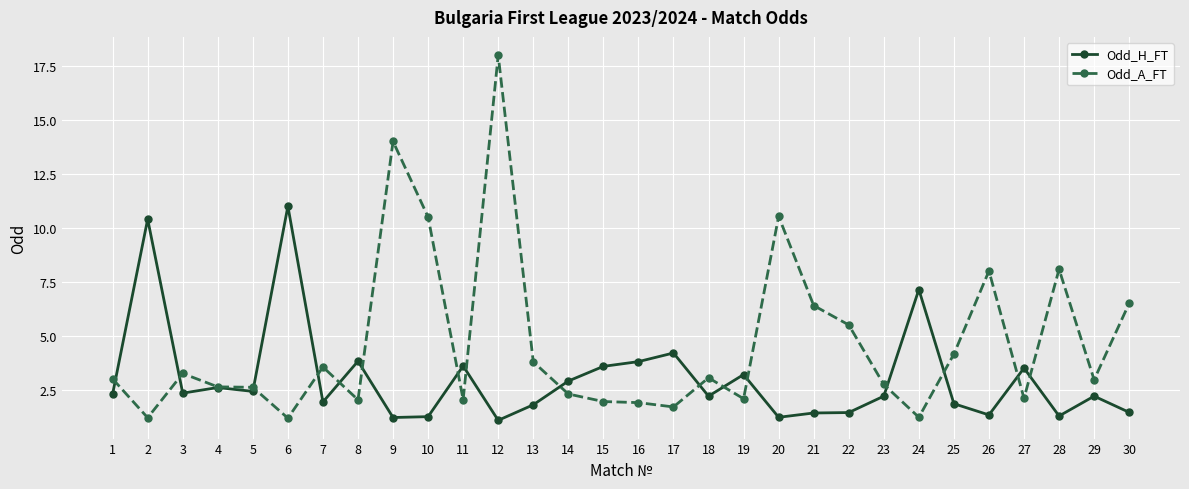

Which series has the widest spread of values?

Odd_A_FT